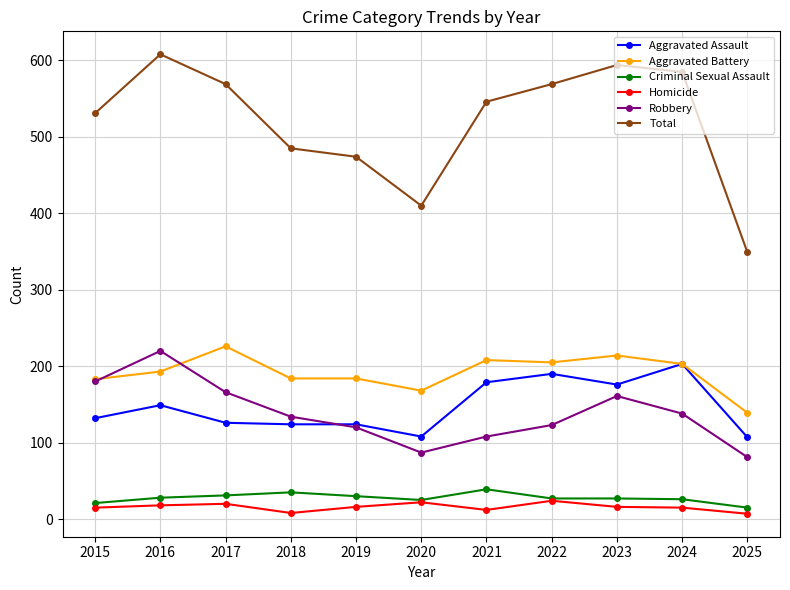

True or false: Total has a value of 296 at 2021.

False